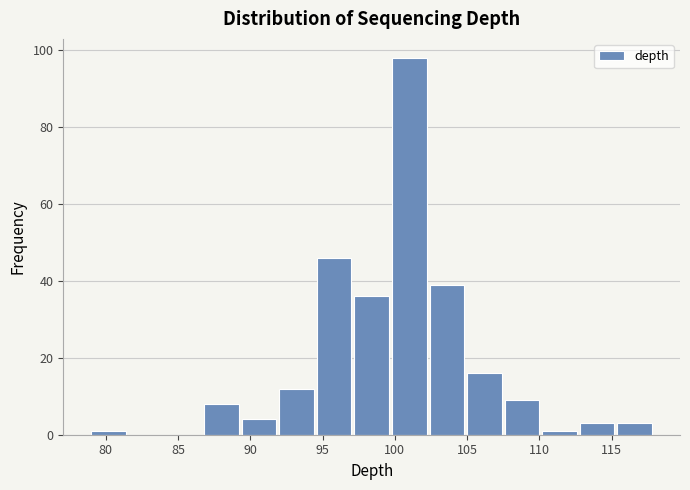

Reading left to right, transcribe this chart: for each bar, give the range it covers on the x-axis and its height. Neither the bar edges nor the heights are printed on the chart, so give them approximately, as read against the axes.

79.0 to 81.6: under 2
81.6 to 84.2: 0
84.2 to 86.8: 0
86.8 to 89.4: 8
89.4 to 92.0: 4
92.0 to 94.6: 12
94.6 to 97.2: 46
97.2 to 99.8: 36
99.8 to 102.4: 98
102.4 to 105.0: 40
105.0 to 107.6: 16
107.6 to 110.2: 10
110.2 to 112.8: under 2
112.8 to 115.4: 4
115.4 to 118.0: 4